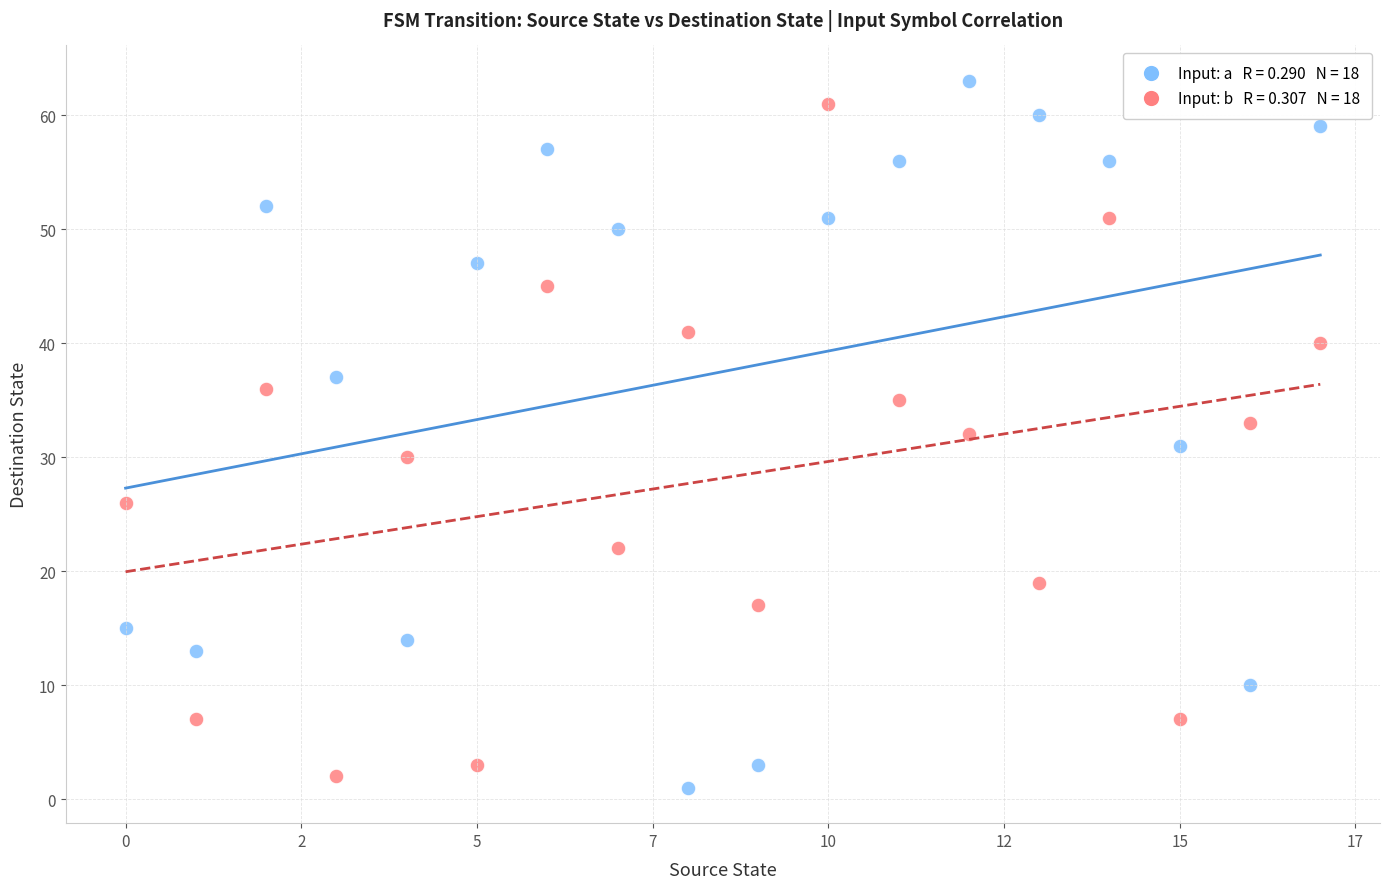

Across all data points, what is the range of Y values (max minus min)?

62